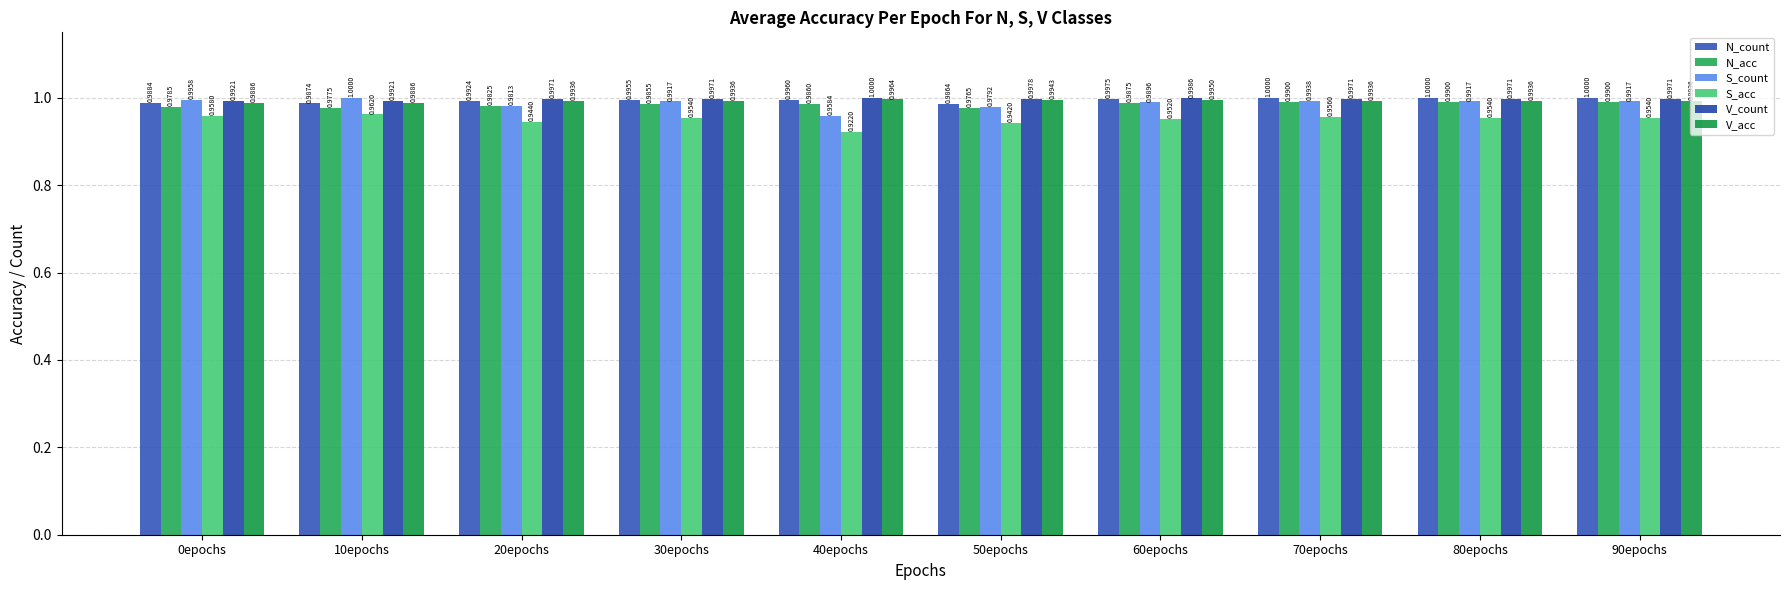

Between 70epochs and 90epochs, which is larger?

70epochs